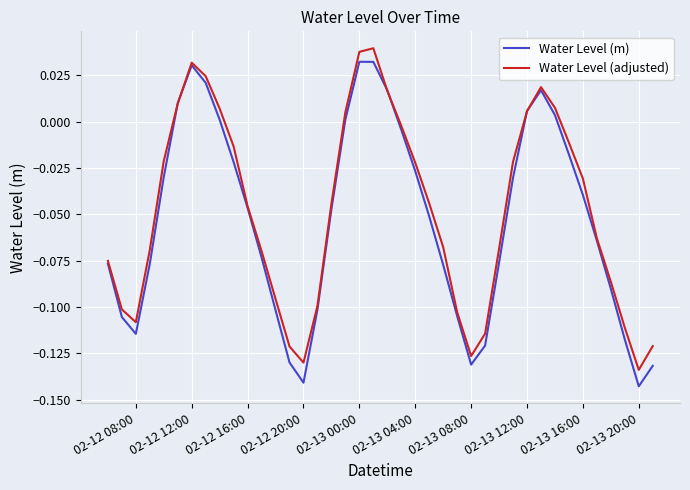

Rank the series by their average value, from lowest to highest.

Water Level (m), Water Level (adjusted)